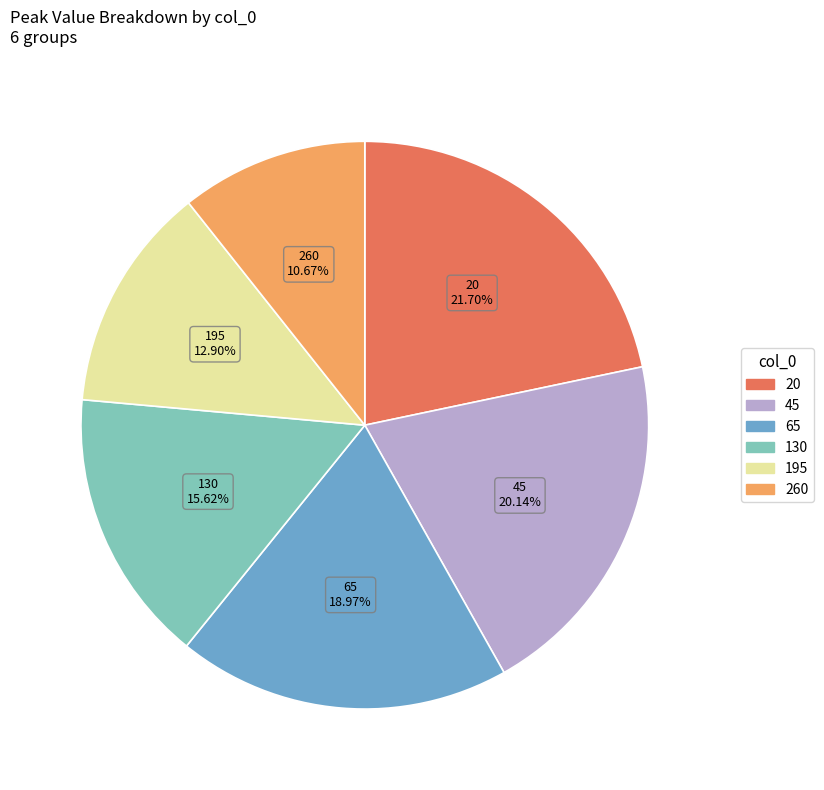

Does any single category account for the majority?

No